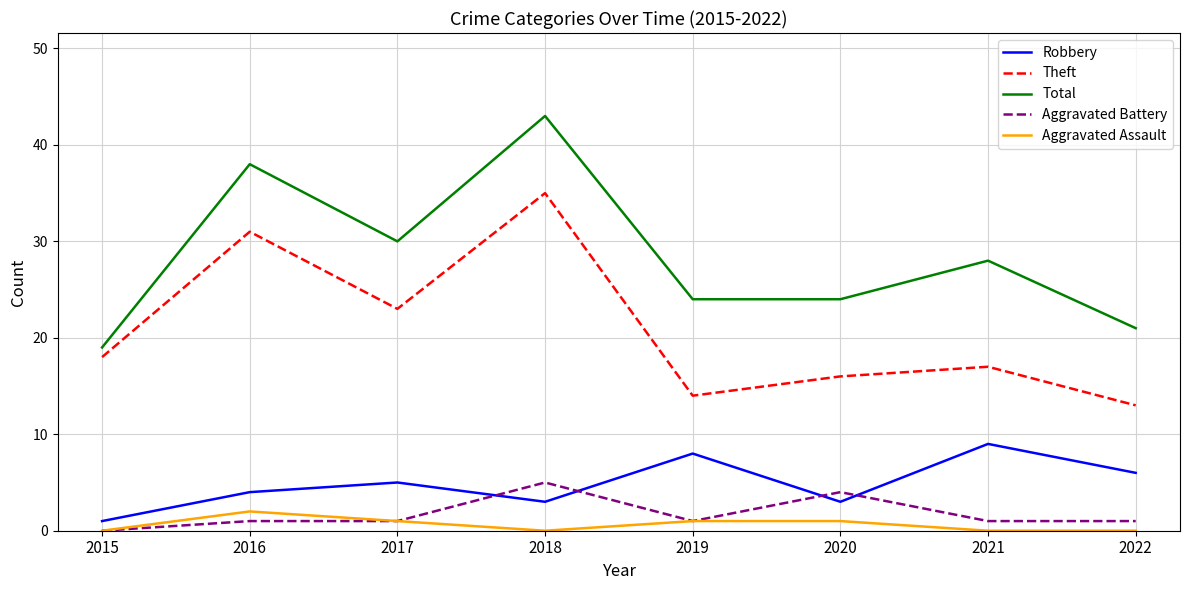

Reading right to left, list all the values displayed in this chart.

Robbery: 6	9	3	8	3	5	4	1
Theft: 13	17	16	14	35	23	31	18
Total: 21	28	24	24	43	30	38	19
Aggravated Battery: 1	1	4	1	5	1	1	0
Aggravated Assault: 0	0	1	1	0	1	2	0